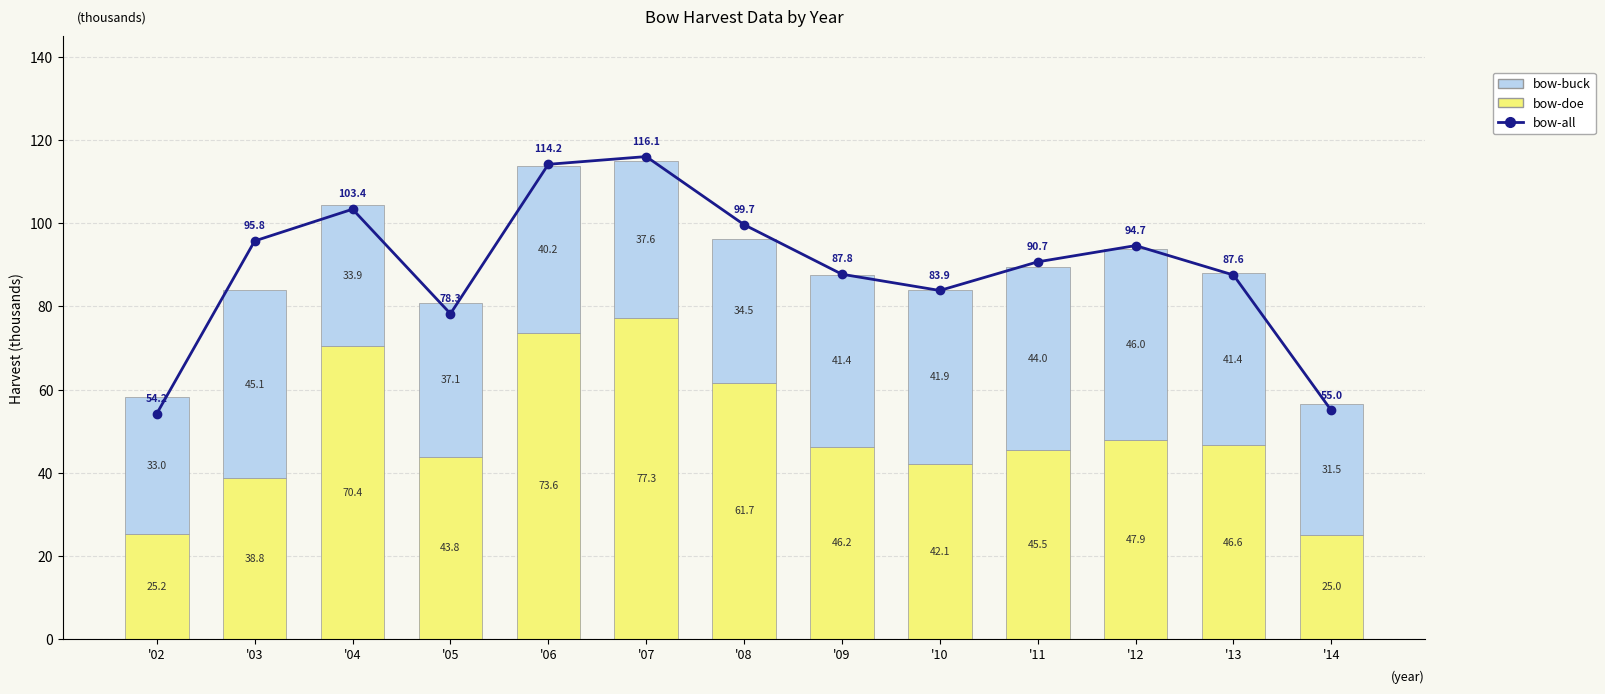

What is the average value of the bow-doe series?

49.5